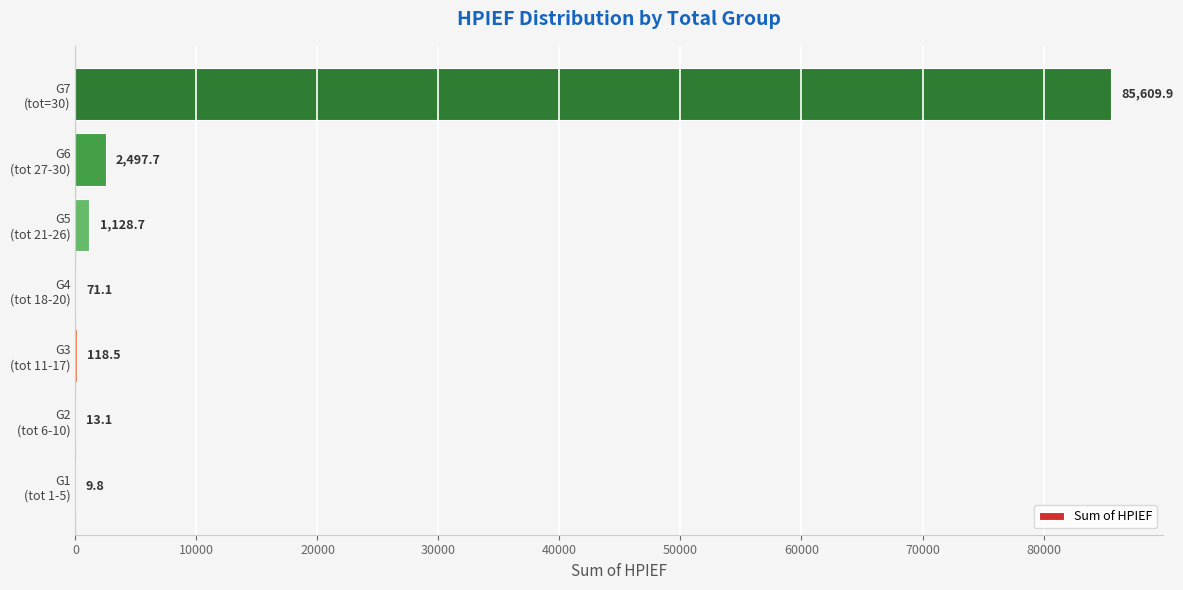

What is the maximum value shown in the chart?

85609.9